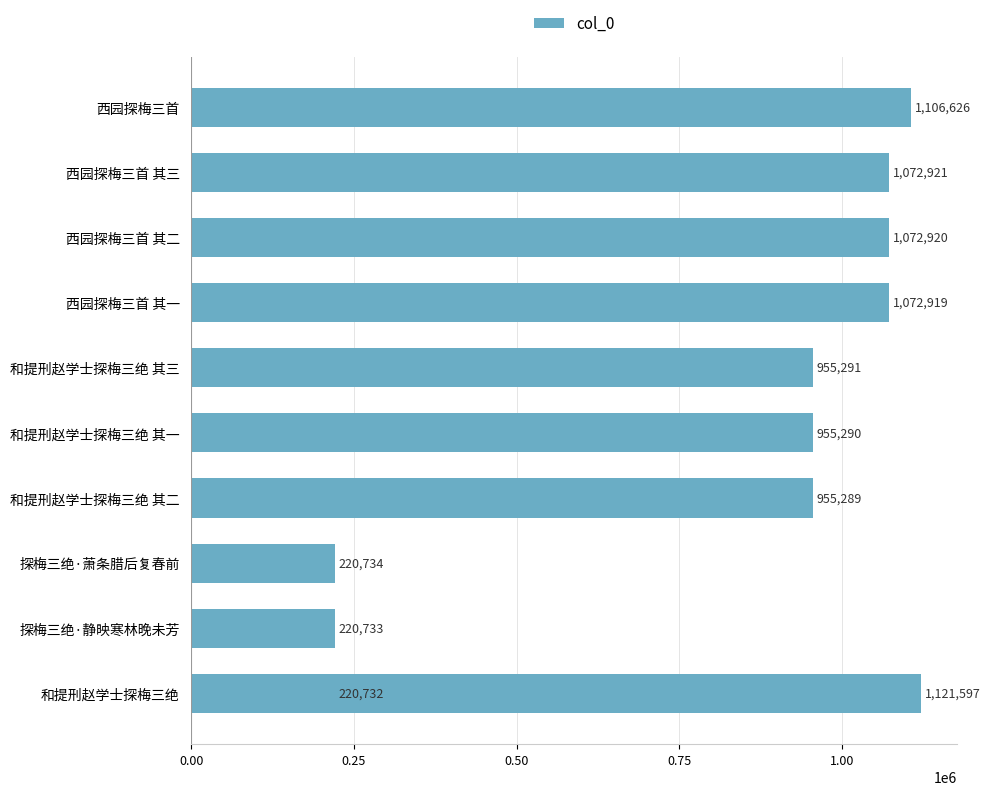

What is the sum of all values?

8975052